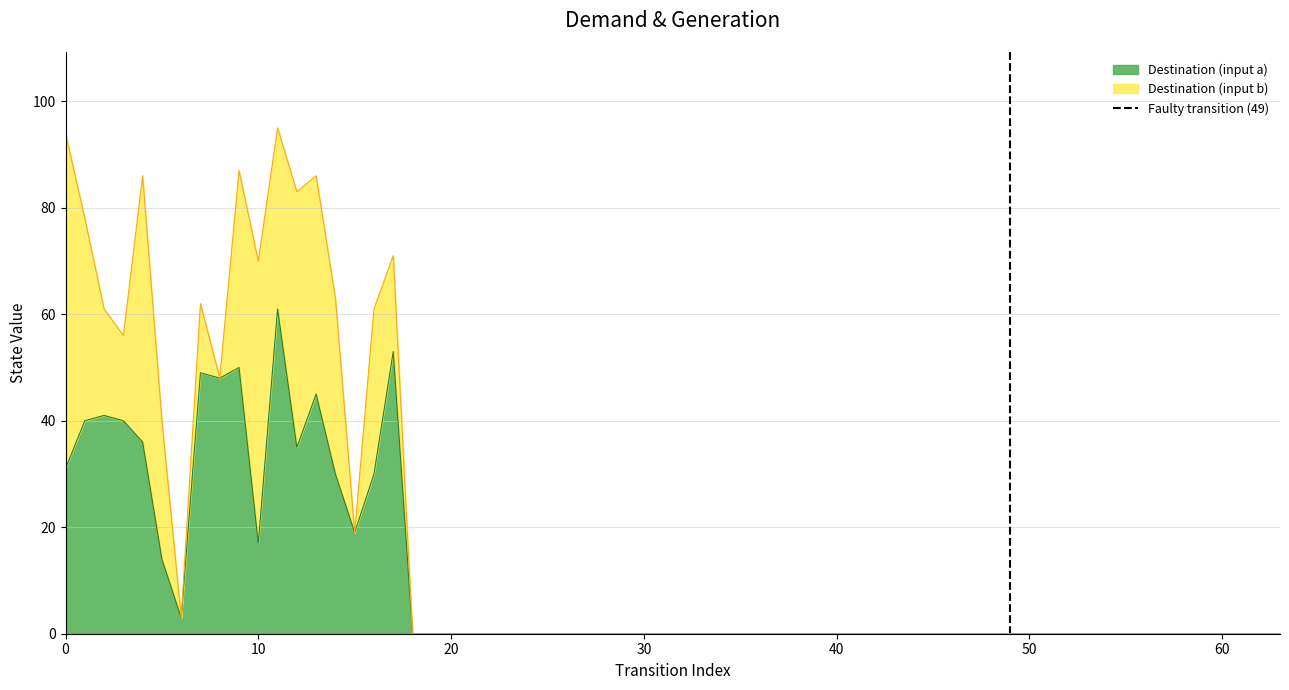

Count the values in the range 0 to 1.

2